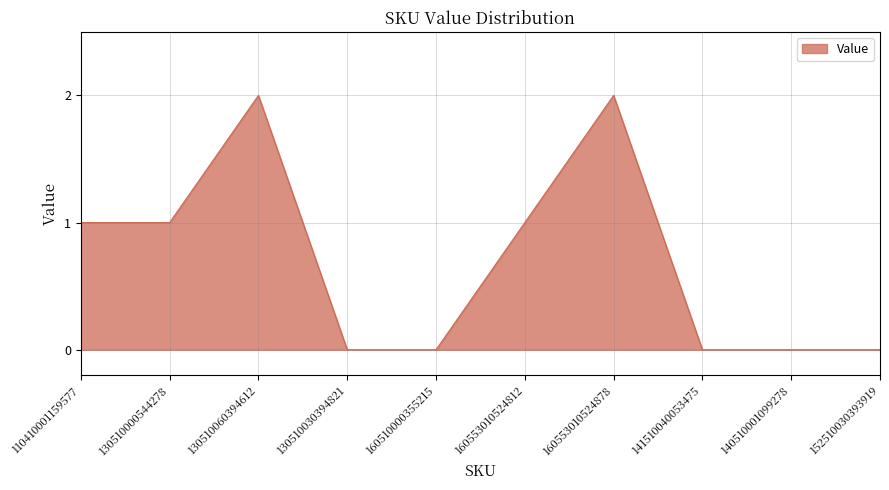

Approximately how many times larger is the value at 130510000544278 compared to 130510060394612?

0.5